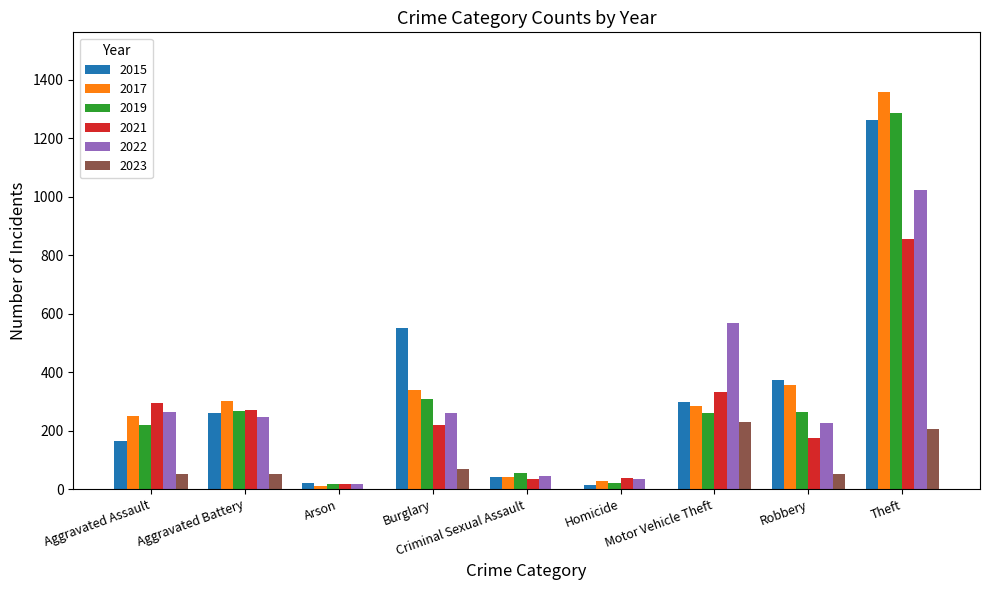

Between Burglary and Theft, which series saw the biggest shift?

2017